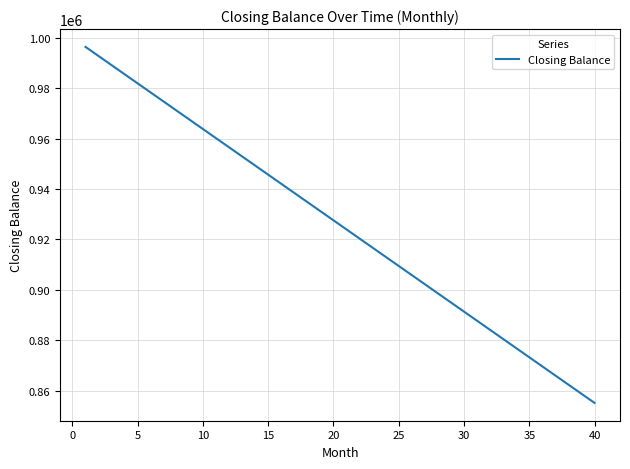

What is the greatest value displayed?

996376.8